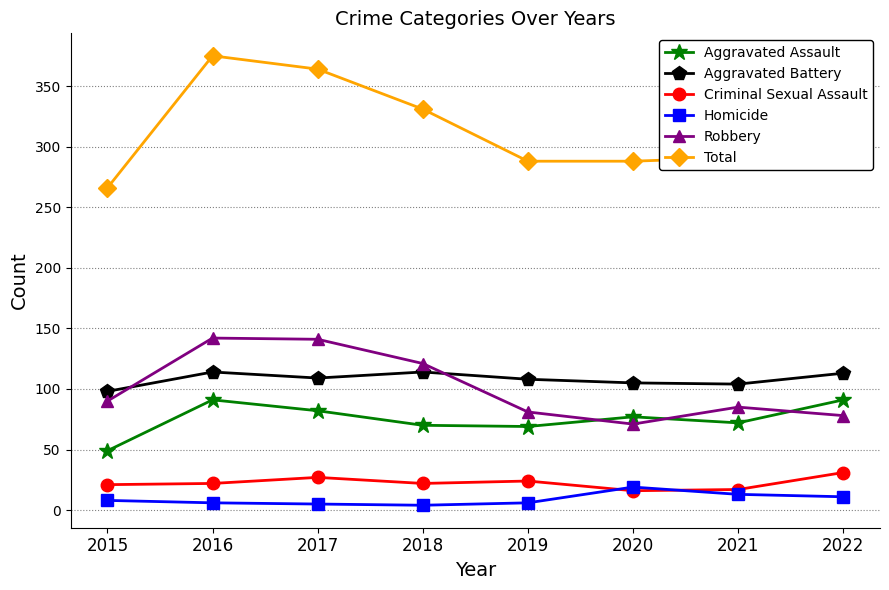

At which category does Criminal Sexual Assault reach its first local peak?

2017